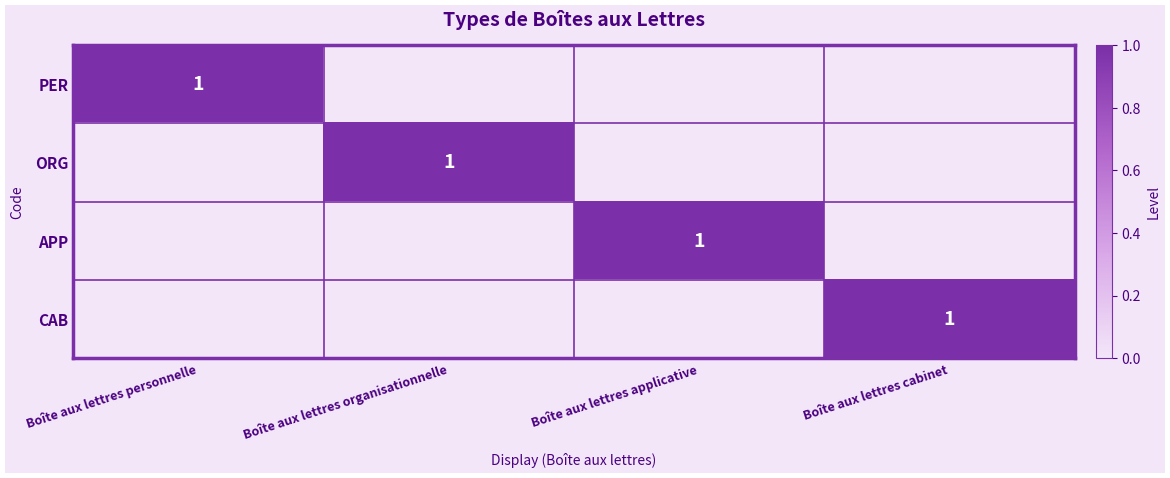

The value of APP at Boîte aux lettres applicative is 1. True or false?

True